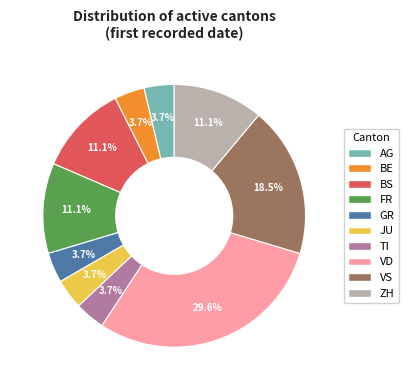

Does any single category account for the majority?

No